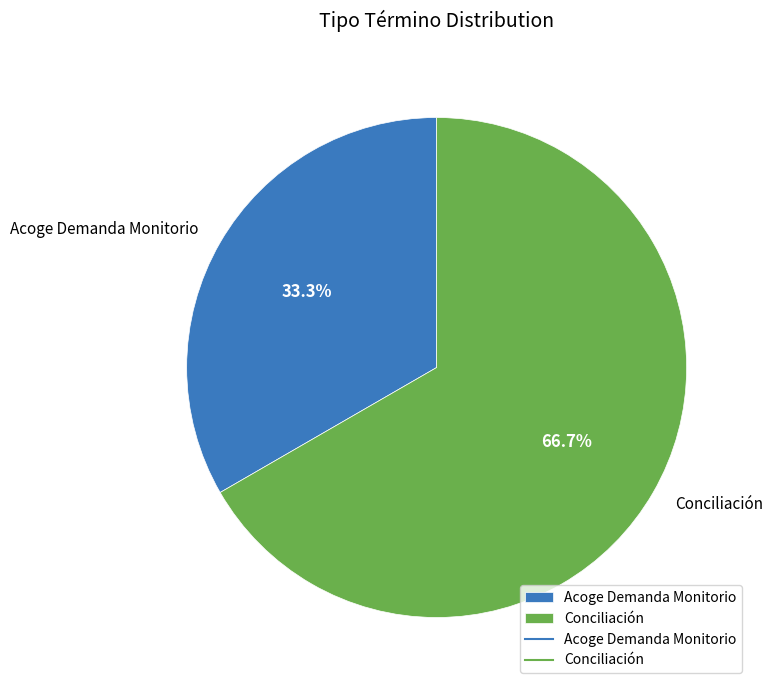

How many segments does this pie chart have?

2